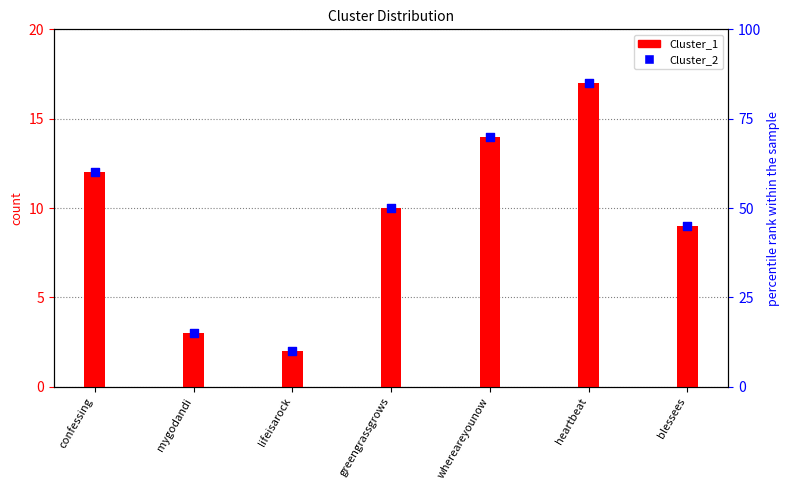

Which series contains the highest Y value?

Cluster_2